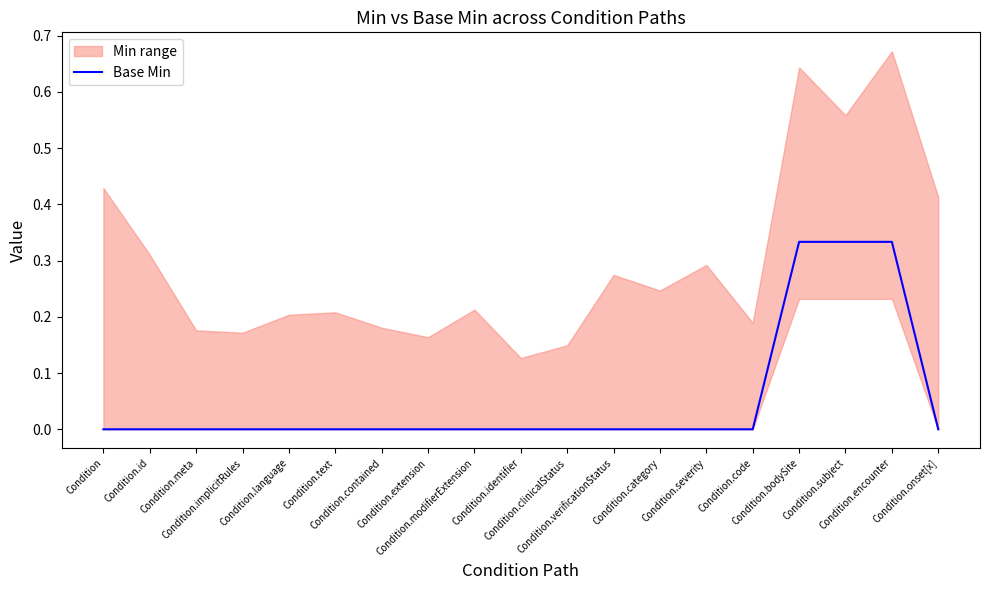

True or false: there are more than 1 points higher than both neighbors.

False